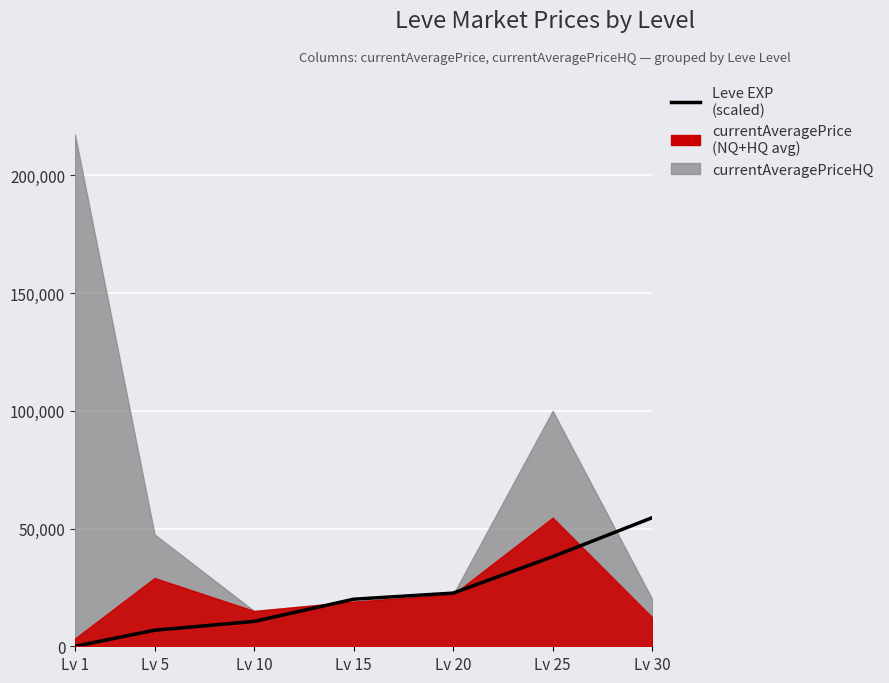

What is the value of the 1st point from the left?

0.8